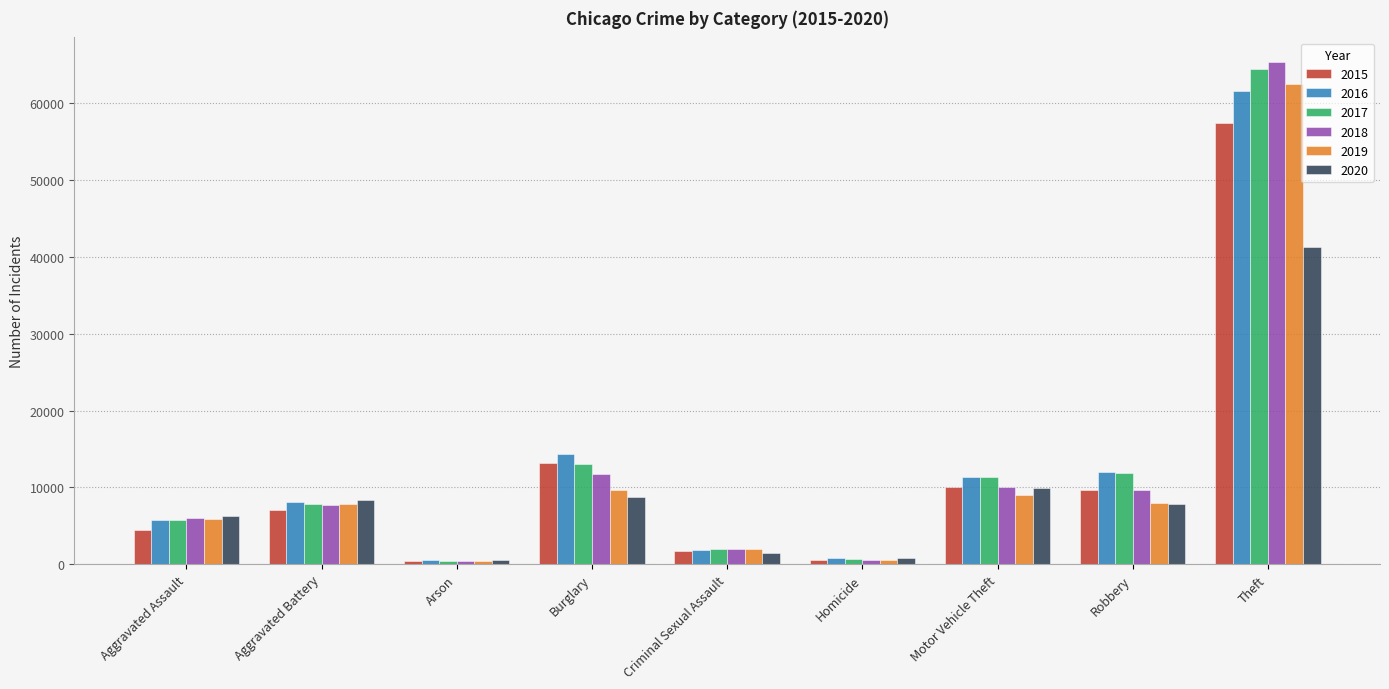

What is the sum of the 2017 values at Motor Vehicle Theft and Robbery?

23260